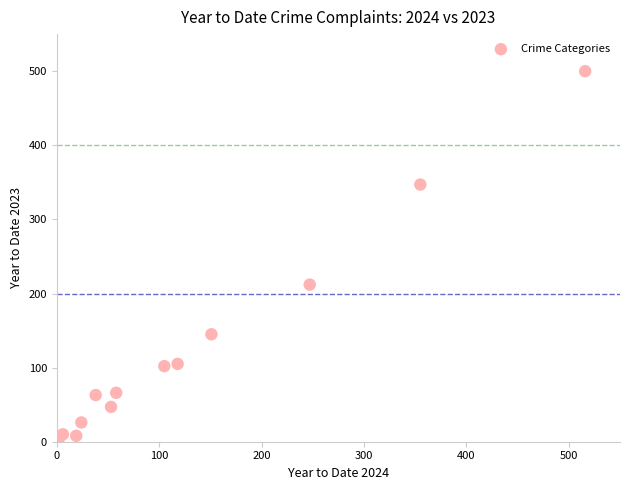

What Y value in the scatter plot is closest to 250?

212